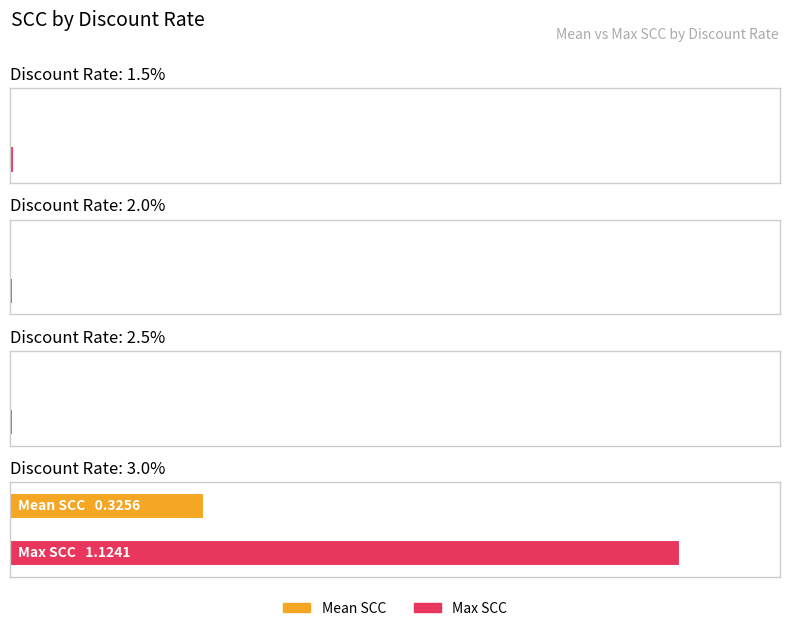

What is the label of the 3rd bar from the right?

2.0%